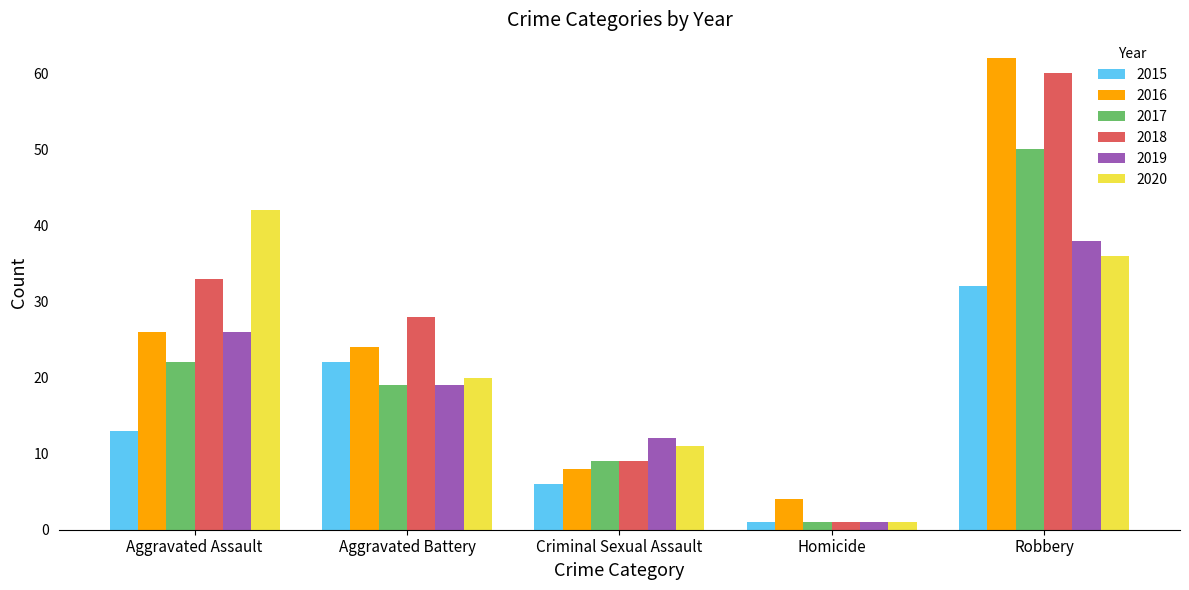

Which series has the largest total across all categories?

2018